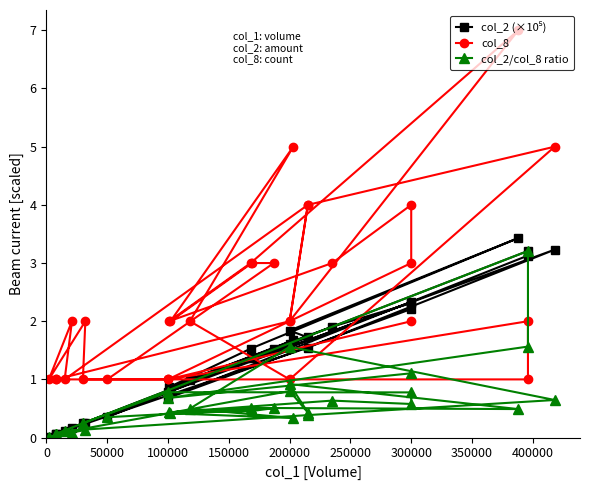

How many lines are shown in the chart?

3